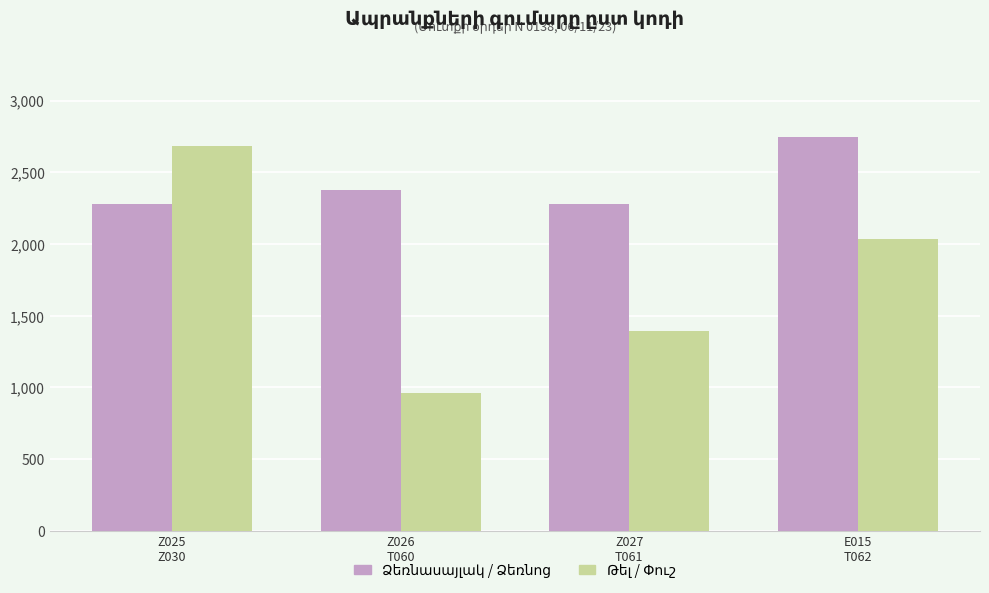

What is the minimum value shown in the chart?

962